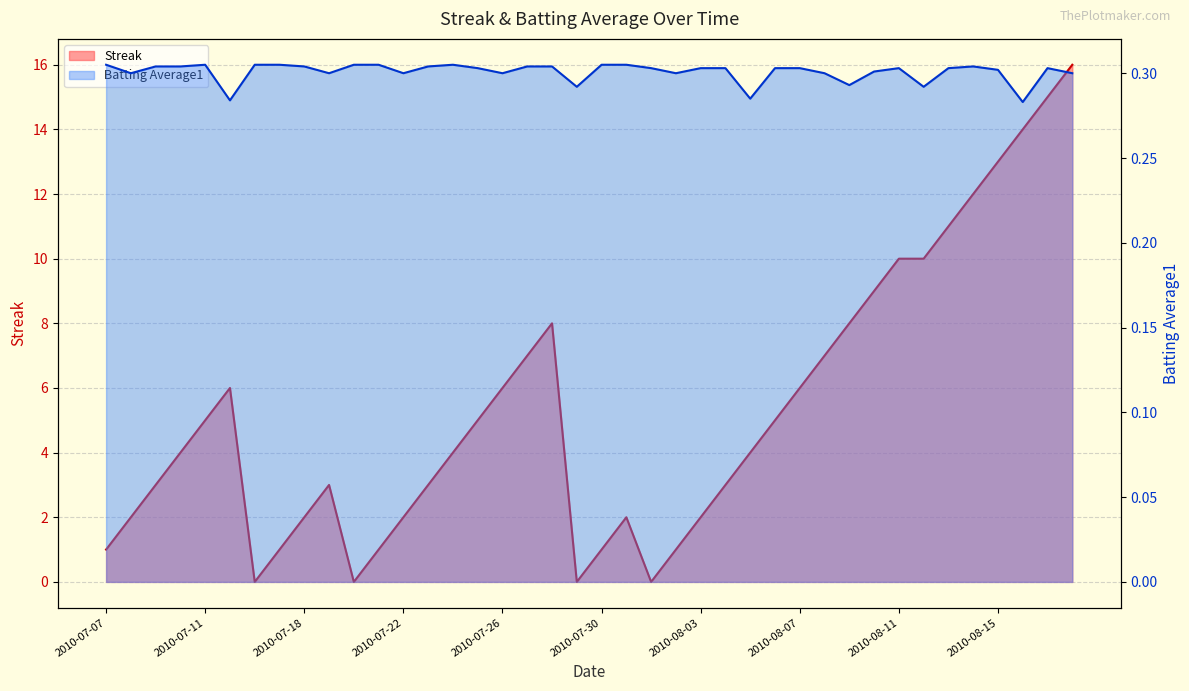

Count the number of categories in the chart.

40